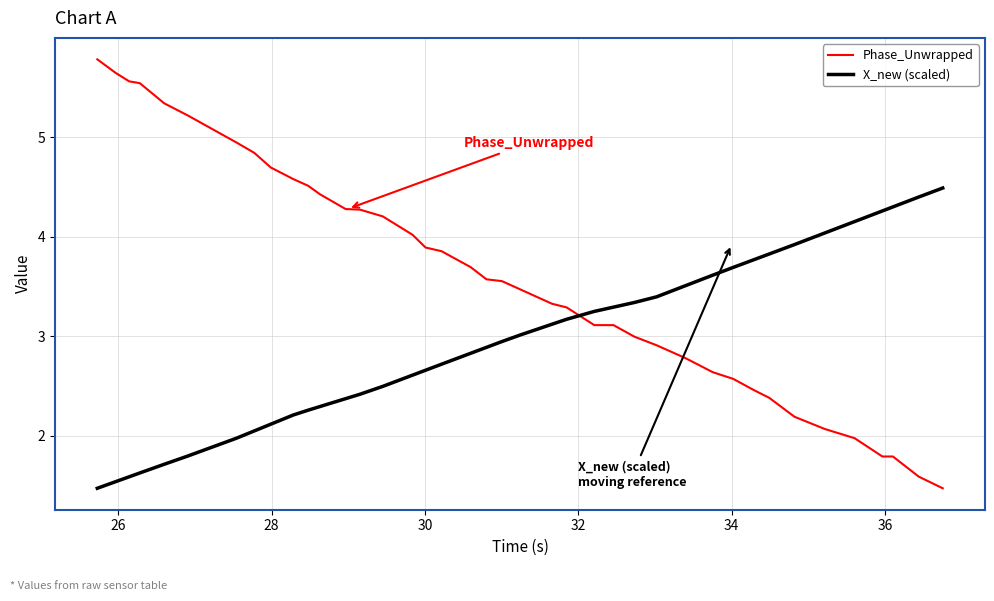

Which series has the widest spread of values?

Phase_Unwrapped